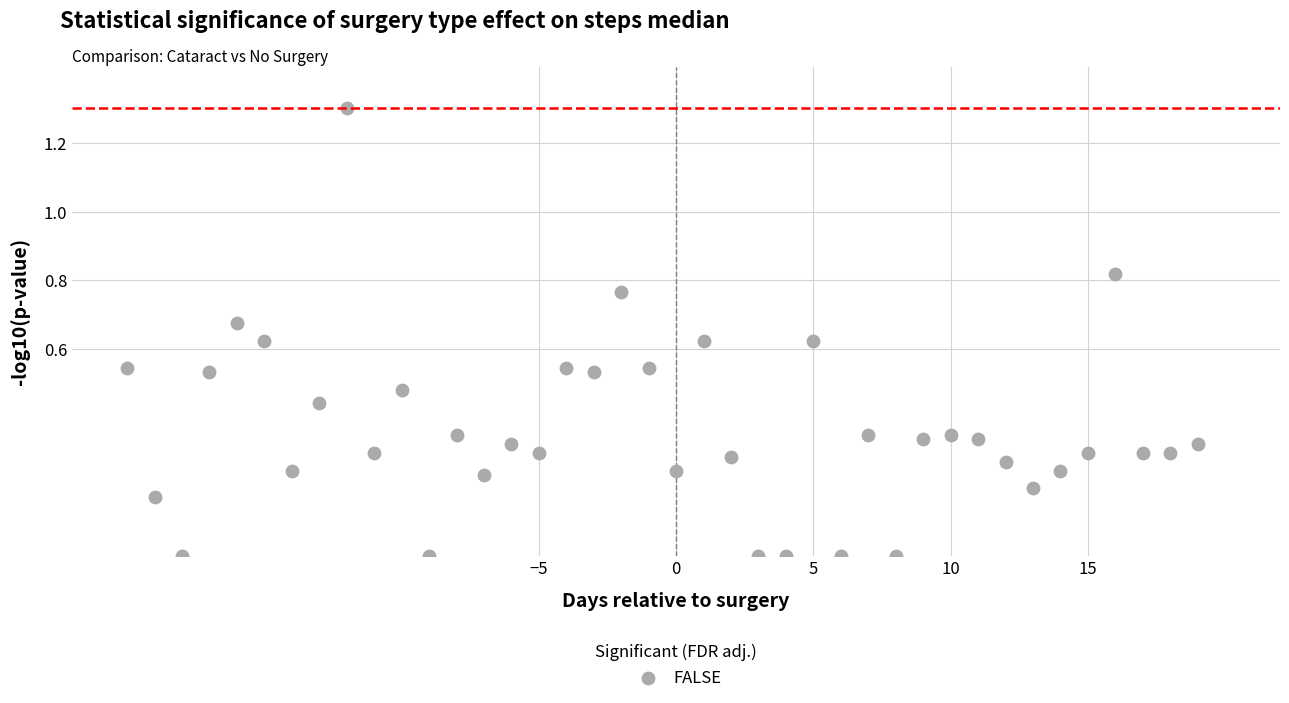

What is the range of Y values (max minus min)?

1.3